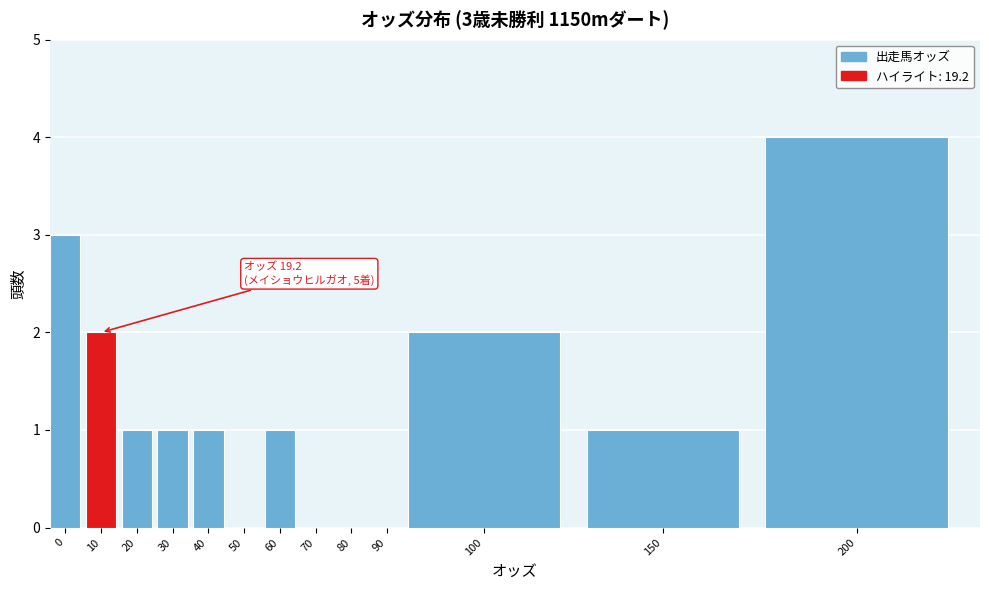

Reading left to right, what are all the values shown in this chart?

0=3	10=2	20=1	30=1	40=1	50=0	60=1	70=0	80=0	90=0	100=2	150=1	200=4